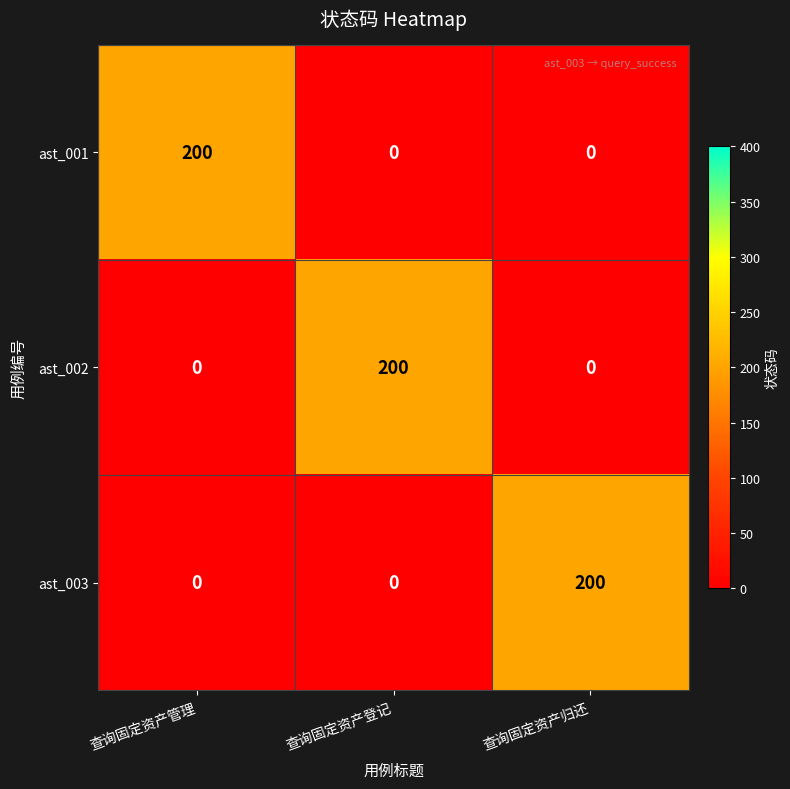

What is the highest value of the ast_001 series?

200